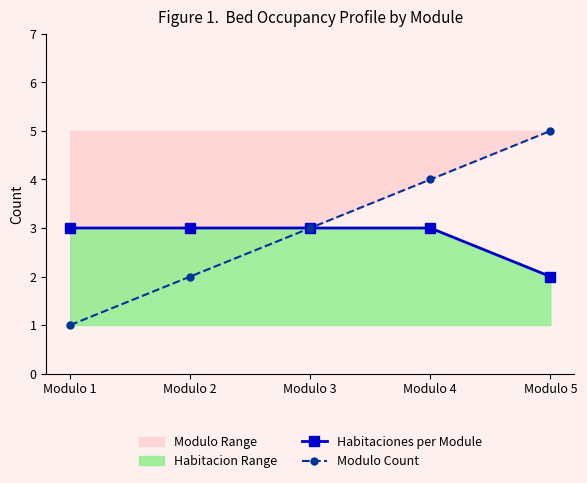

What is the difference between the maximum and minimum values in the Habitaciones per Module series?

1